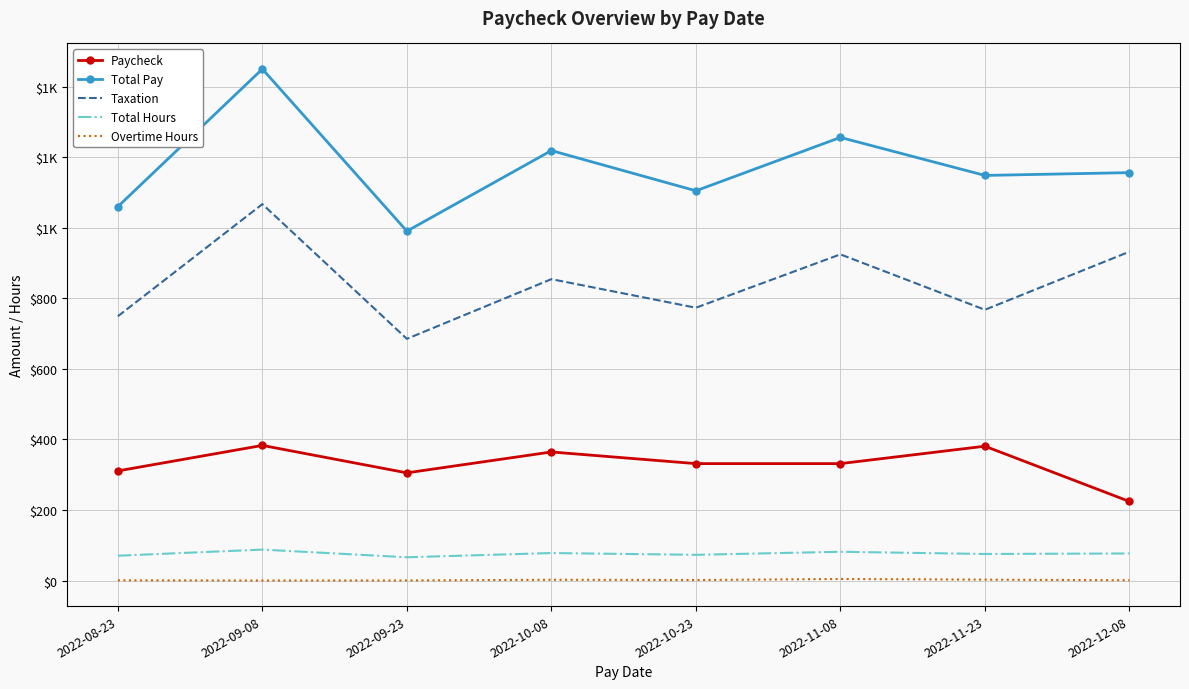

At which category does Overtime Hours reach its first local valley?

2022-09-08